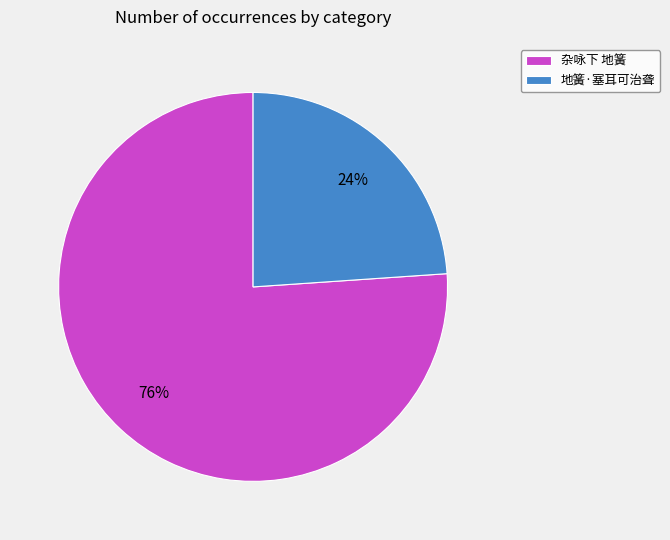

How many segments does this pie chart have?

2